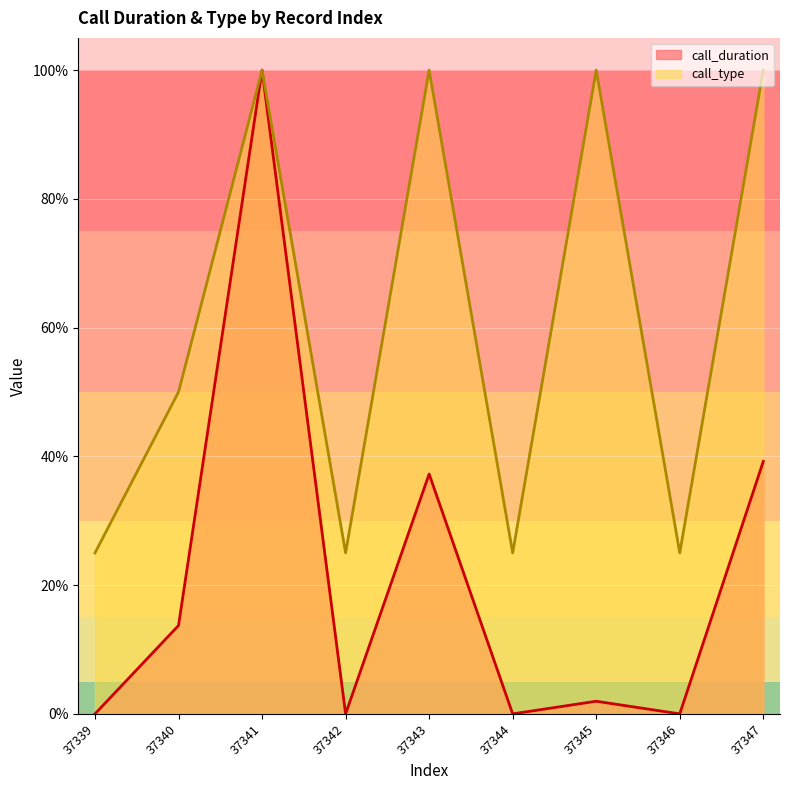

Between 37340 and 37341, which series saw the biggest shift?

call_duration